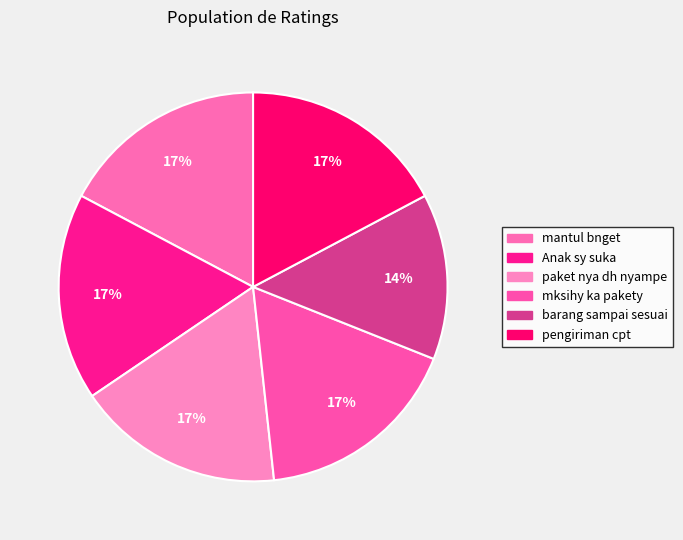

Is there any slice that represents more than half of the pie?

No